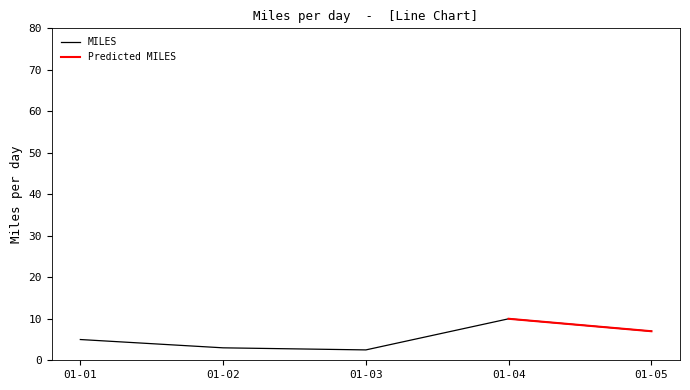

The value of MILES at 01-05 is 7.0. True or false?

True